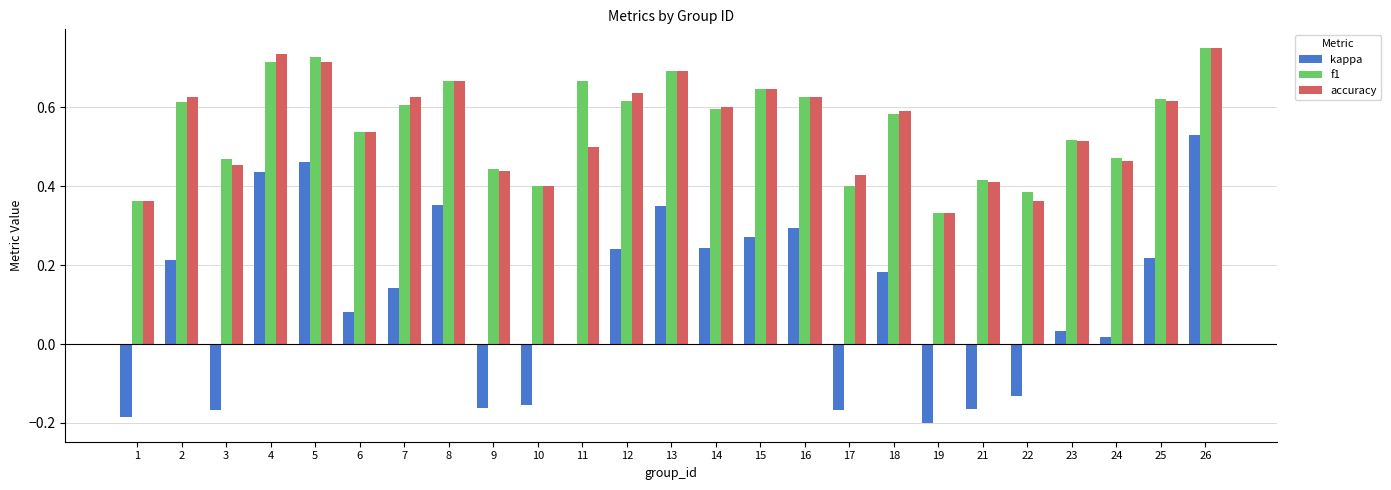

At which category is the sum across all series the highest?

26